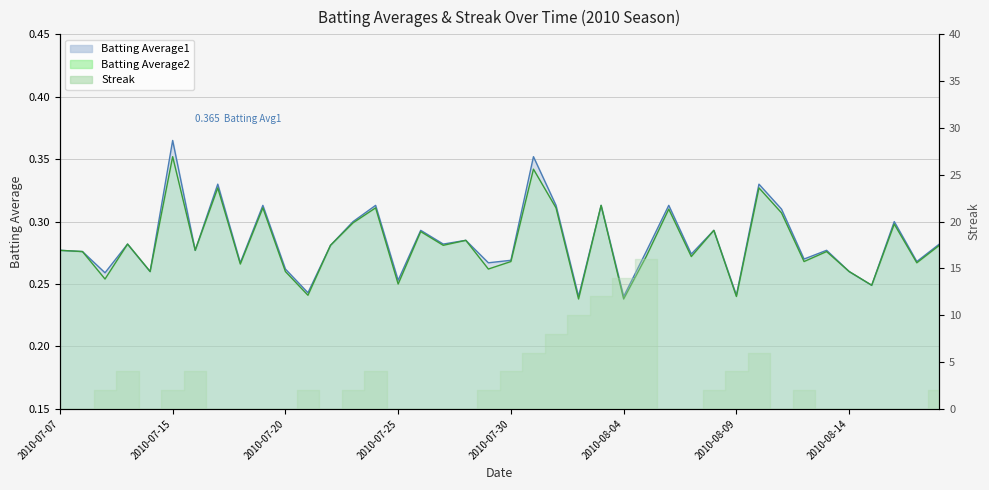

How many interior local peaks does the Batting Average2 series have?

14